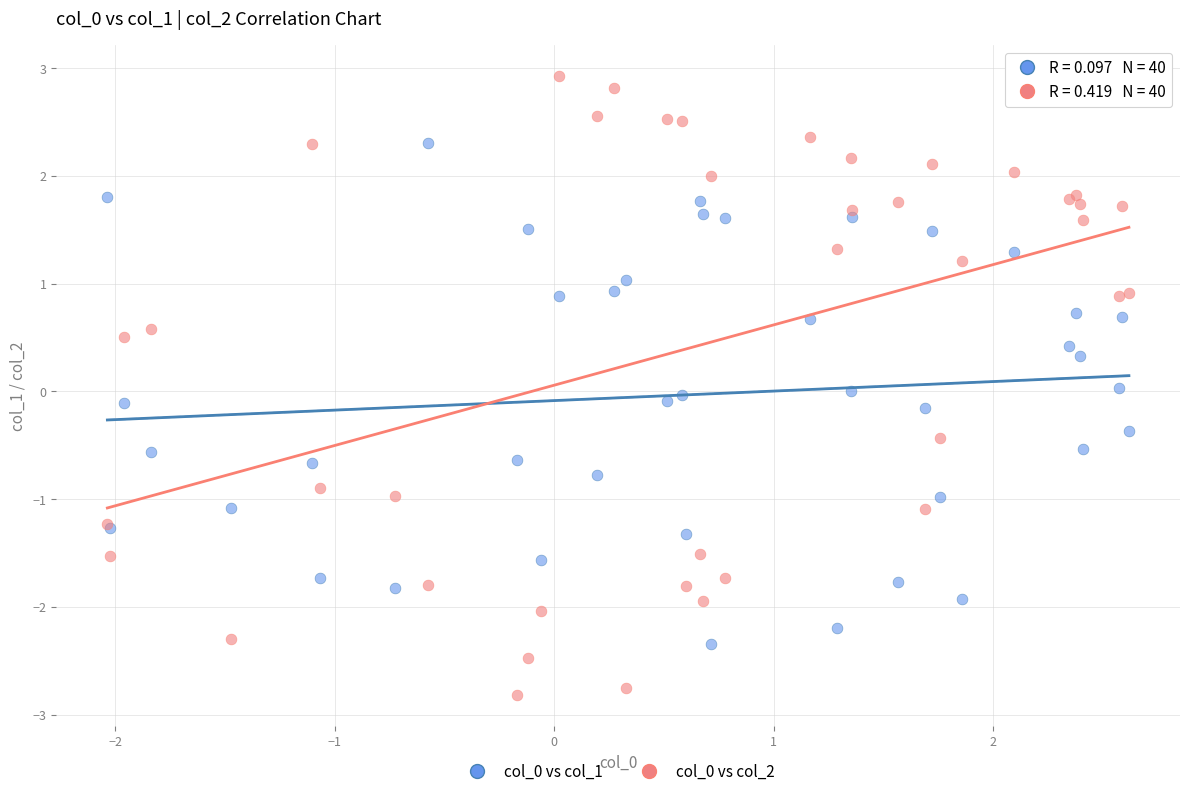

What is the X range (max minus min) for the scatter plot?

4.7